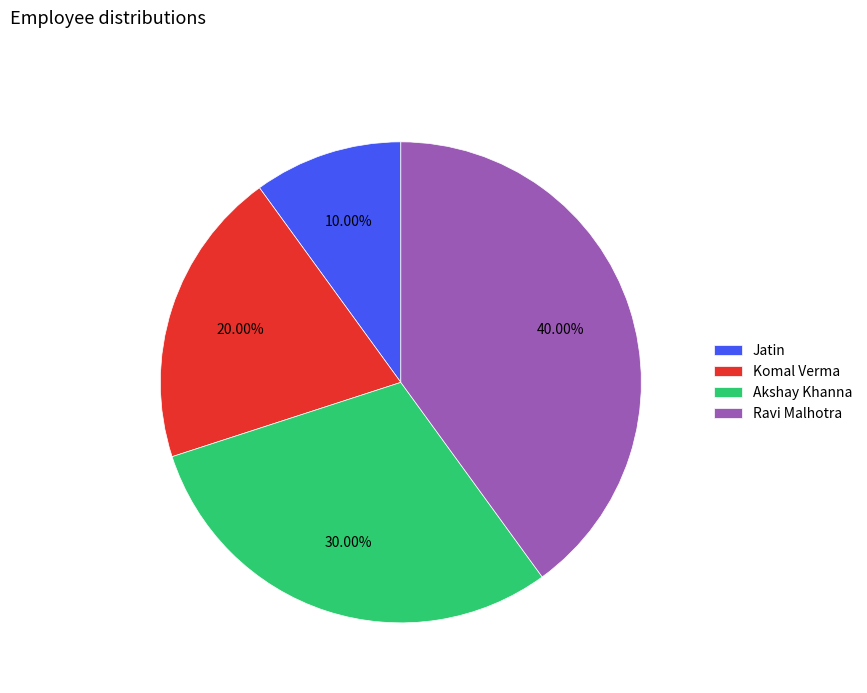

What is the ratio of the value at Komal Verma to the value at Akshay Khanna?

0.7